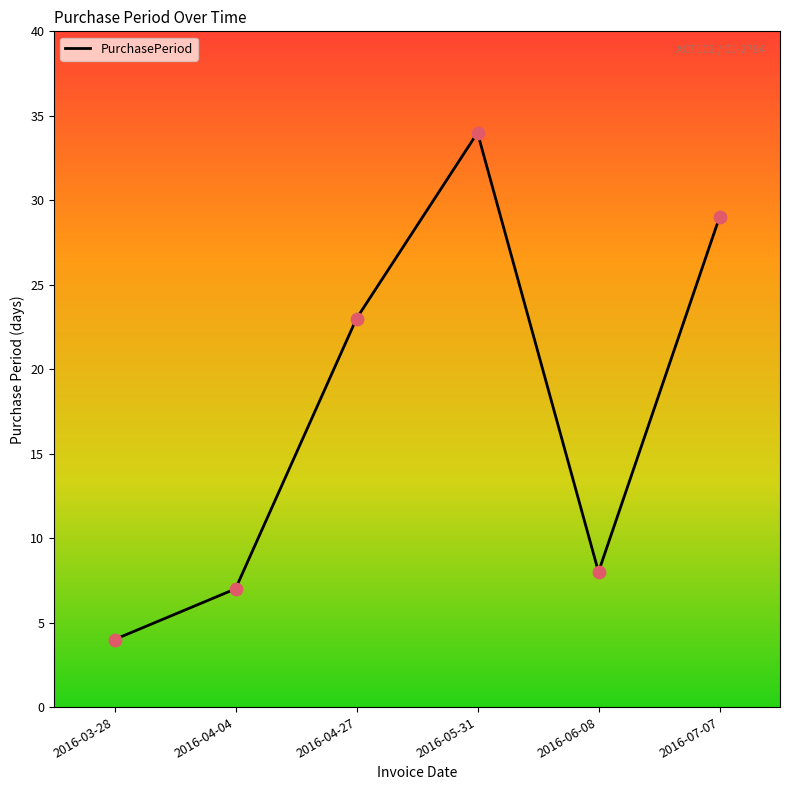

What is the change in value from 2016-03-28 to 2016-07-07?

+25